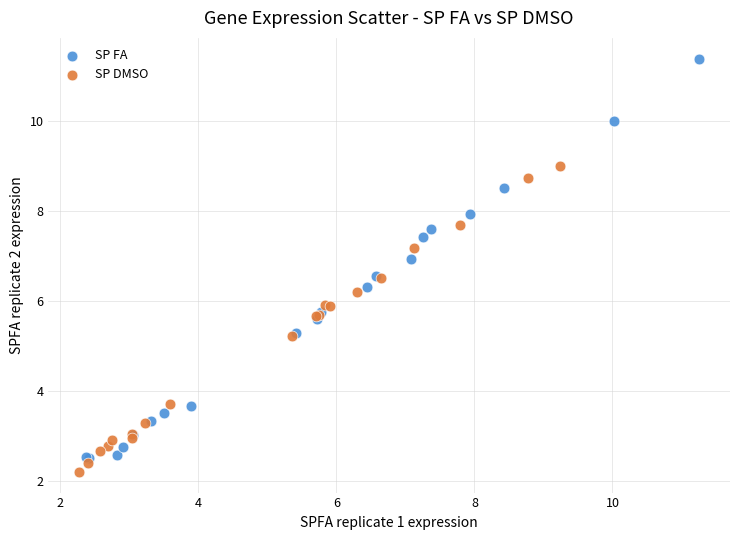

Which series reaches the maximum Y coordinate?

SP FA